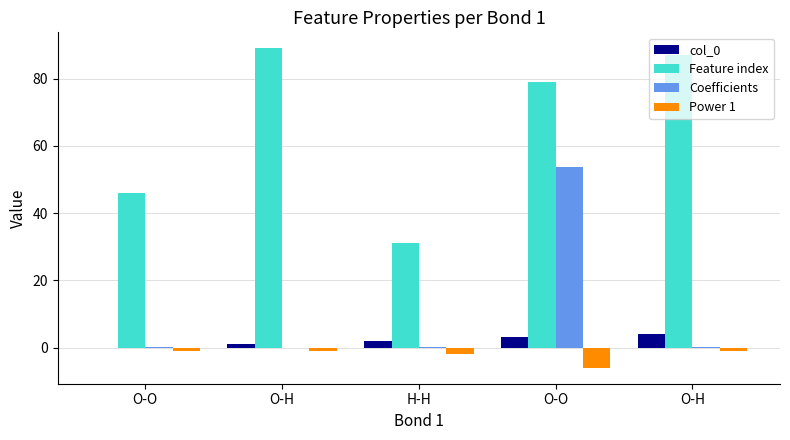

What is the spread (max minus min) of values at H-H?

33.0